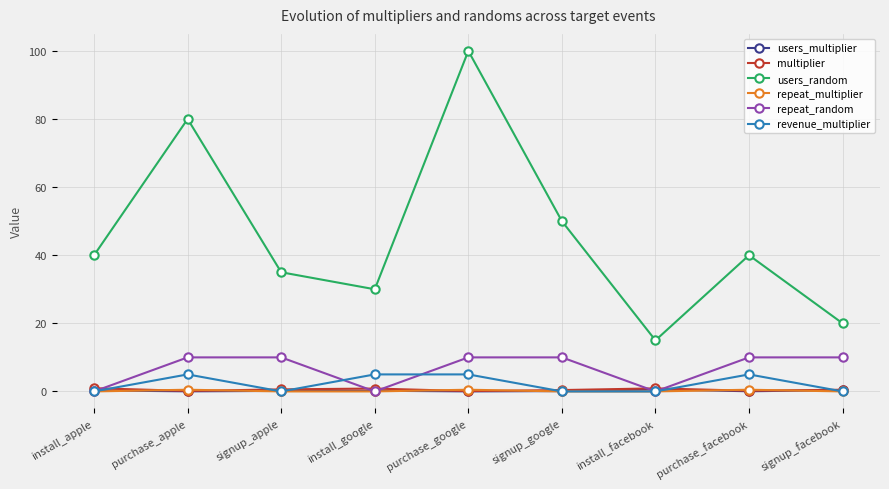

What are all the series names shown in the legend?

users_multiplier, multiplier, users_random, repeat_multiplier, repeat_random, revenue_multiplier